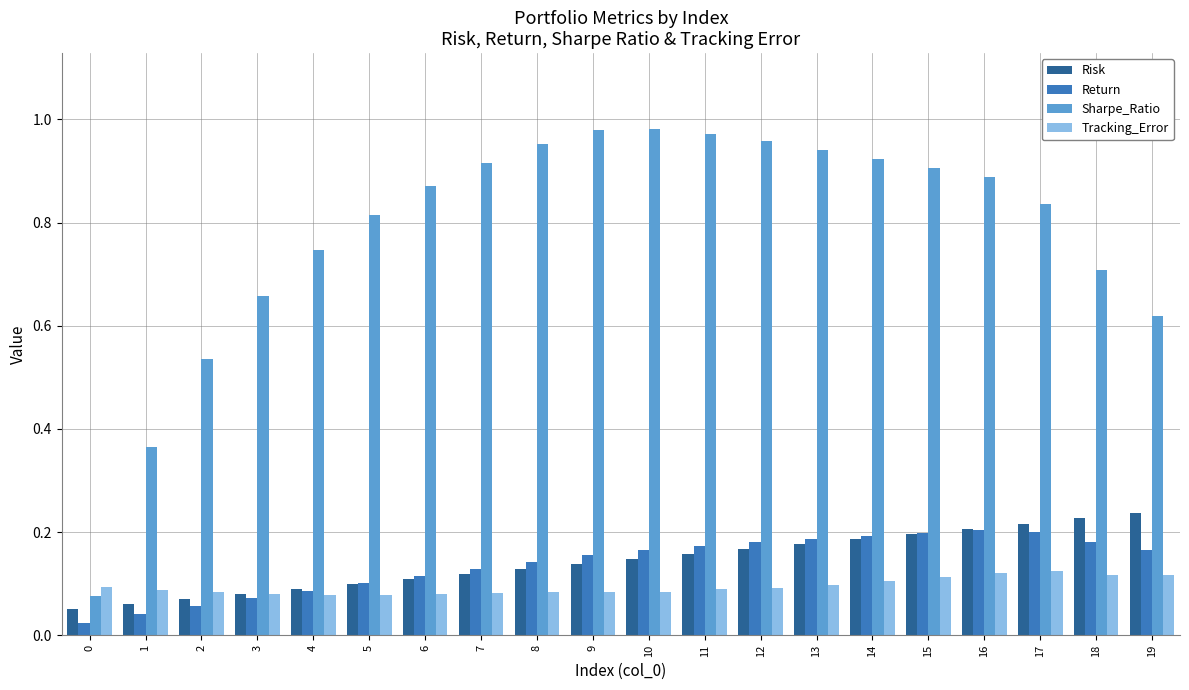

True or false: Risk has a value of 0.2 at 15.

True